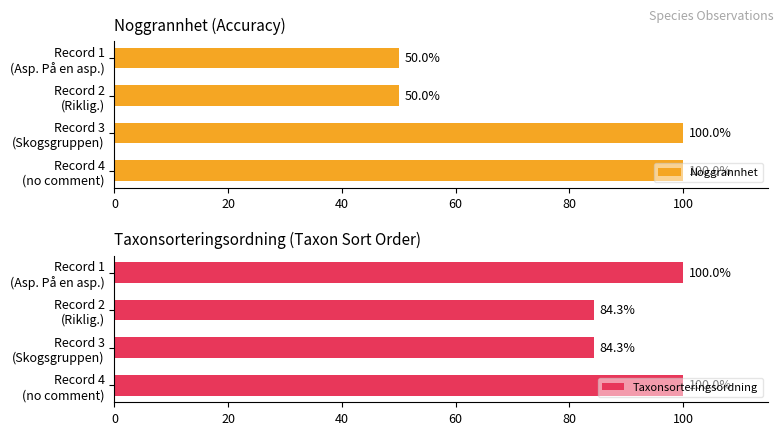

How many values in the Noggrannhet series are below 100?

2